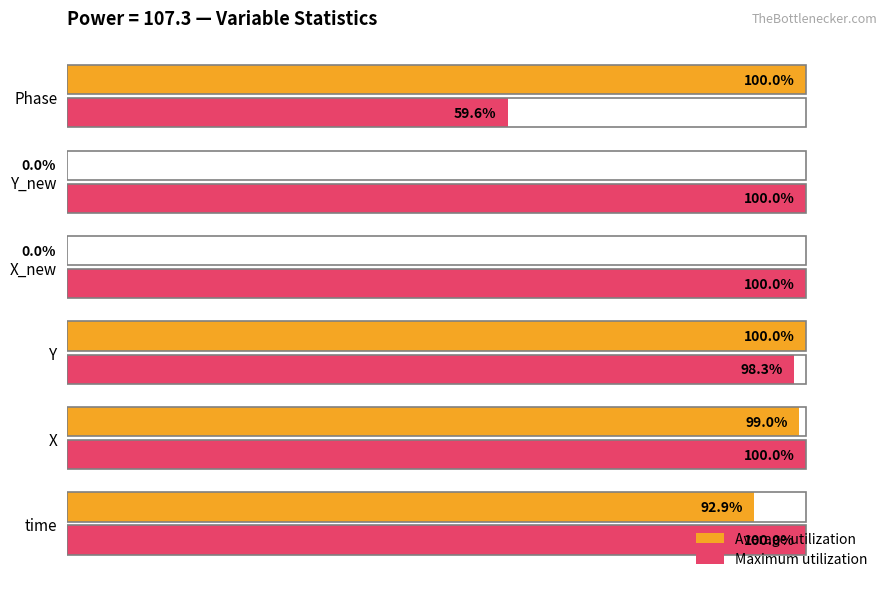

At which label is Maximum utilization closest to 79?

Y